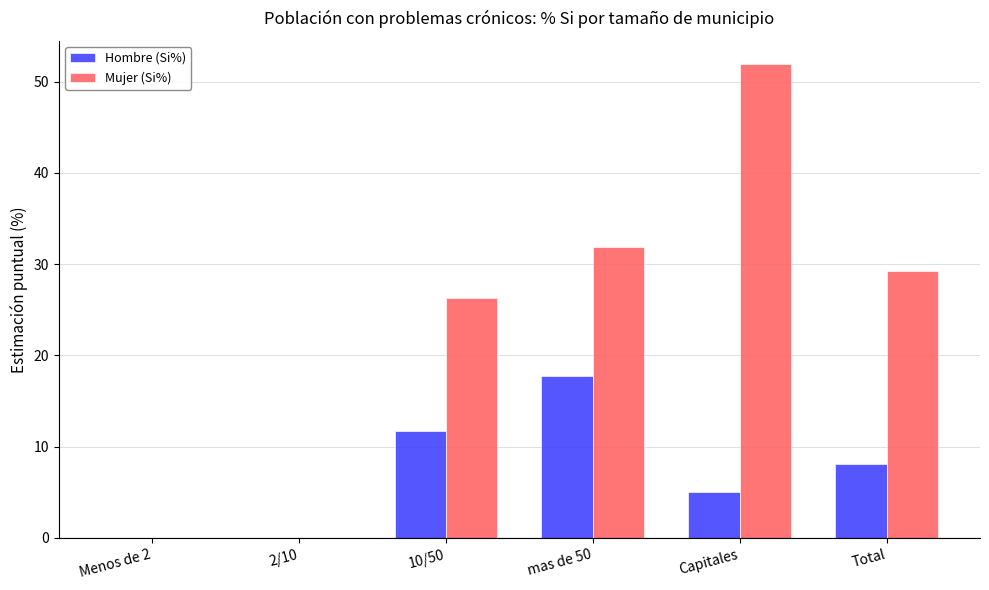

At which label is Hombre (Si%) closest to 8?

Total